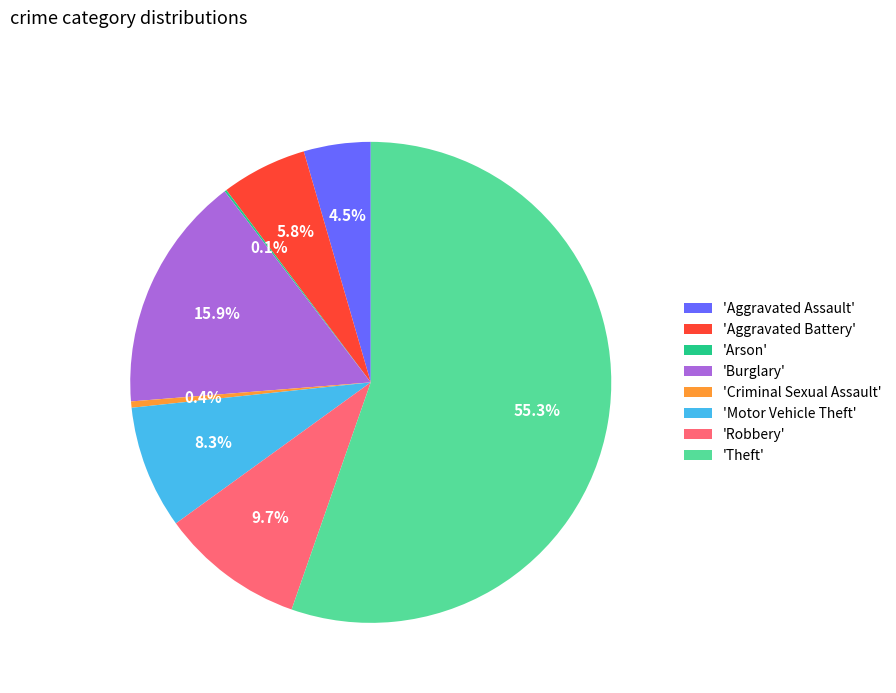

Between 'Theft' and 'Burglary', which is larger?

'Theft'